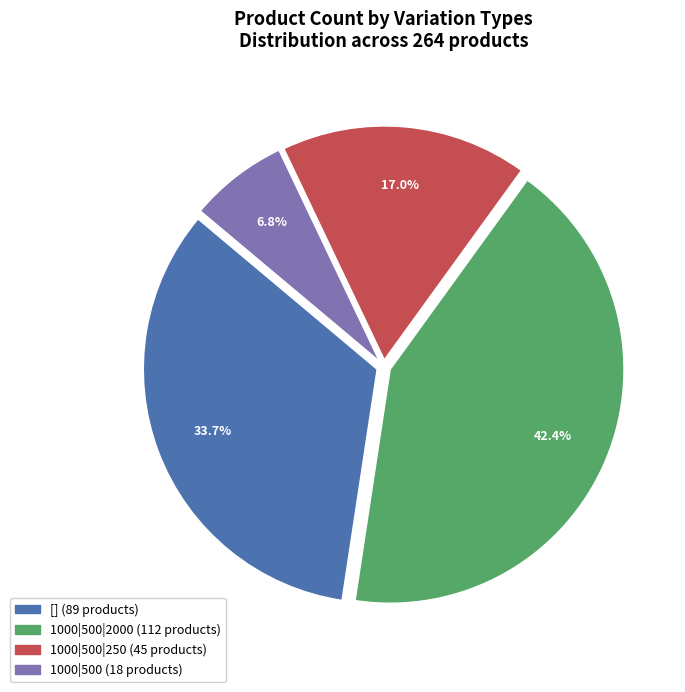

Does any single category account for the majority?

No